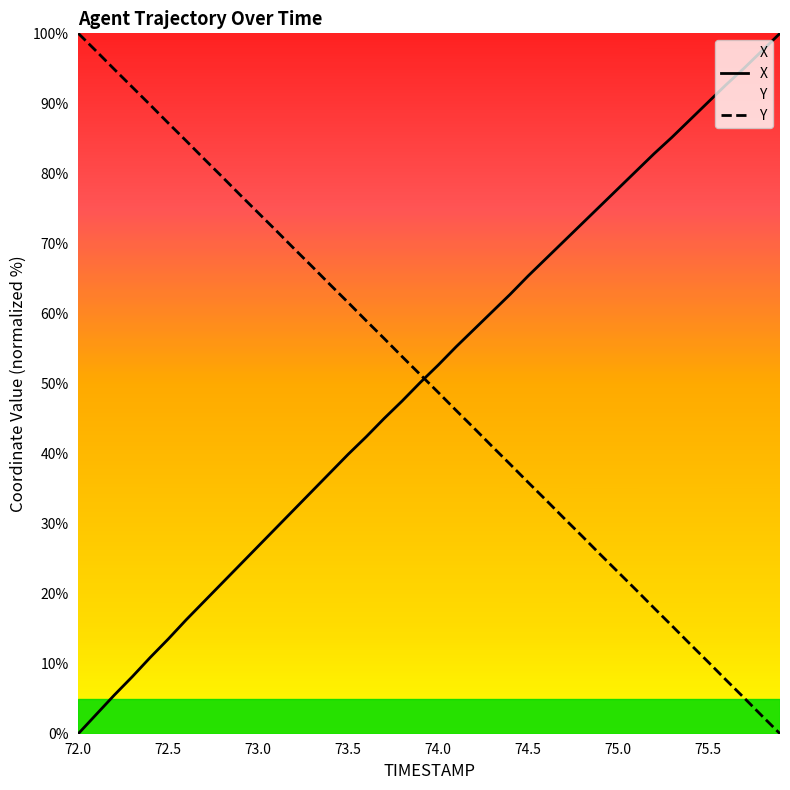

Reading left to right, what are all the values shown in this chart?

X: 0.0	2.8	5.5	8.1	10.9	13.5	16.3	18.9	21.5	24.1	26.8	29.4	32.0	34.6	37.3	39.9	42.4	45.0	47.5	50.1	52.6	55.2	57.7	60.2	62.7	65.4	67.8	70.3	72.8	75.3	77.8	80.3	82.8	85.2	87.7	90.2	92.7	95.0	97.5	100.0
Y: 100.0	97.5	94.9	92.3	89.8	87.2	84.6	82.1	79.5	76.9	74.4	71.8	69.2	66.7	64.1	61.6	59.0	56.4	53.8	51.3	48.7	46.2	43.6	41.0	38.5	35.9	33.3	30.8	28.2	25.6	23.1	20.5	17.9	15.4	12.8	10.3	7.7	5.1	2.5	0.0